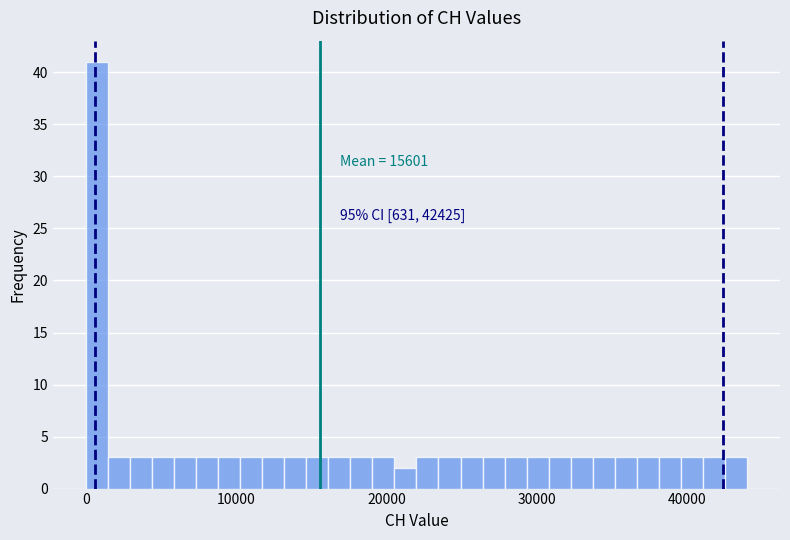

Read against the x-axis, roughly where is the centre of the tallest bar?

1000